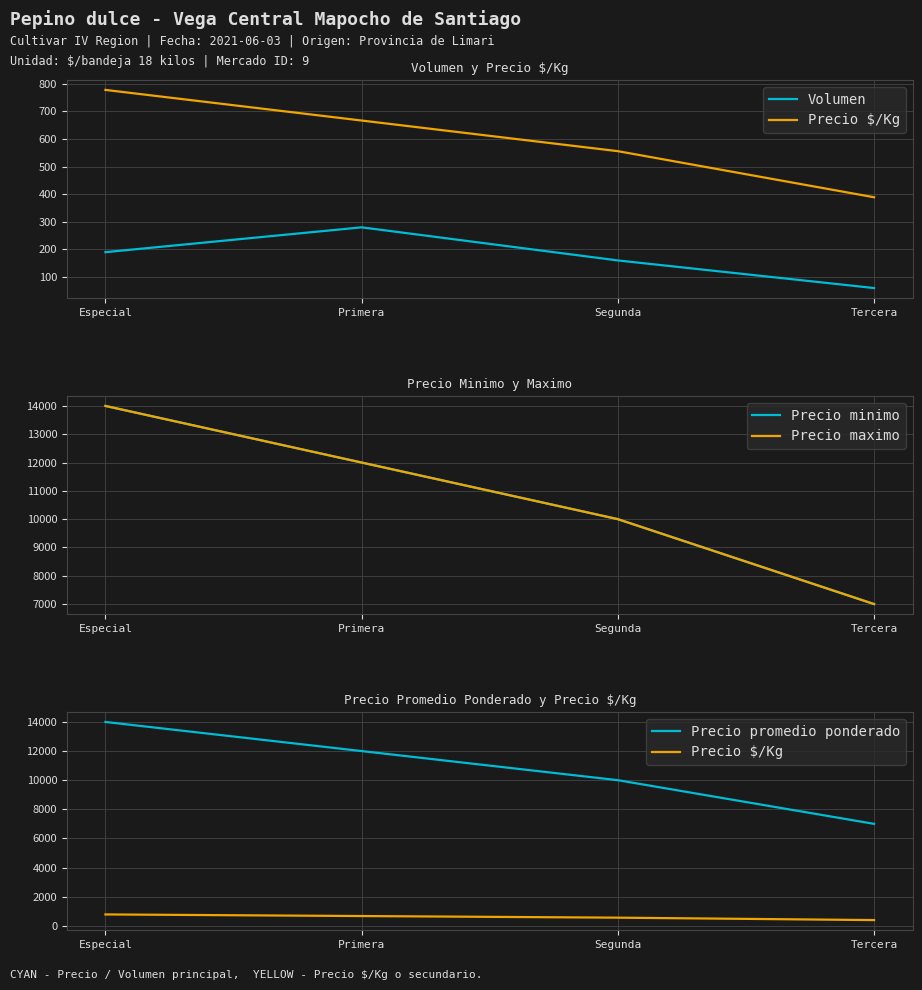

What position from the right is Tercera?

1